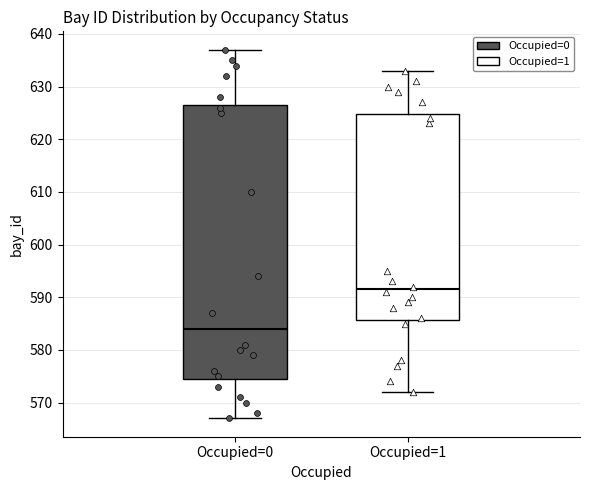

Reading left to right, read every box against the y-axis: the position of its median line, the range the box covers, and the ends of its whiskers. The values are not printed on the chart, so give them approximately, as read against the axis.

Occupied=0: median 584, box 575 to 627, whiskers 567 to 637
Occupied=1: median 592, box 586 to 625, whiskers 572 to 633